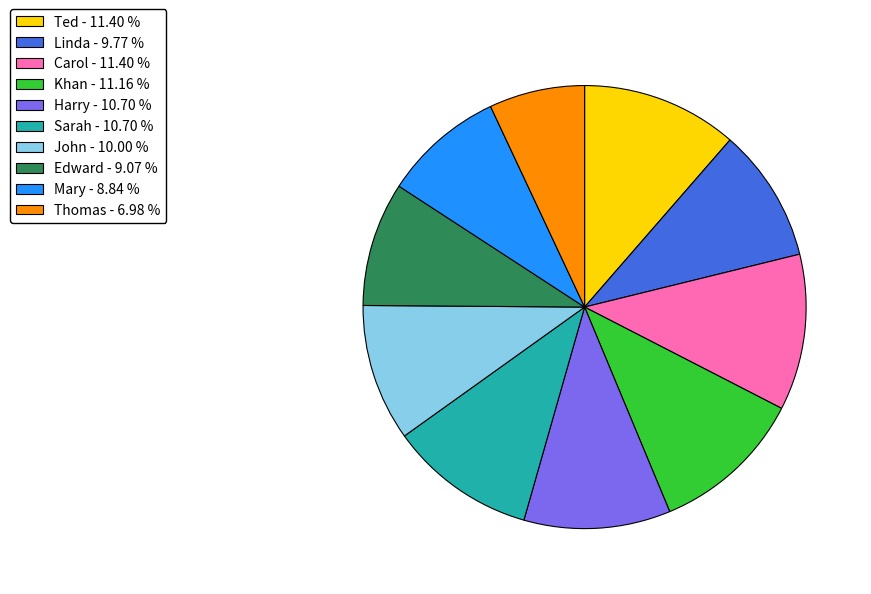

Which has a higher value, Khan - 11.16 % or John - 10.00 %?

Khan - 11.16 %